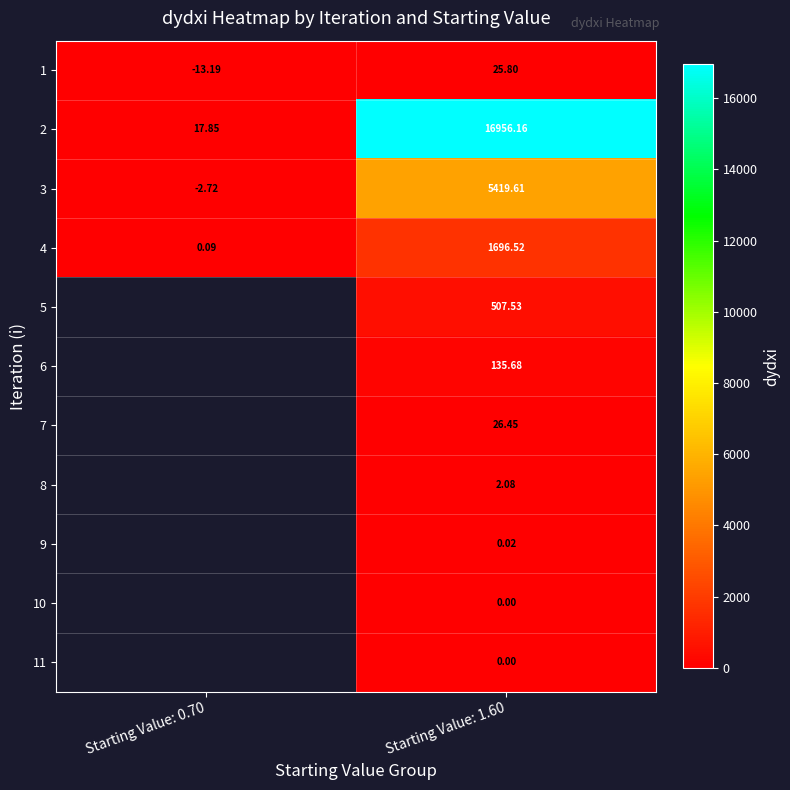

What is the difference between the 3 values at Starting Value: 0.70 and Starting Value: 1.60?

5422.3